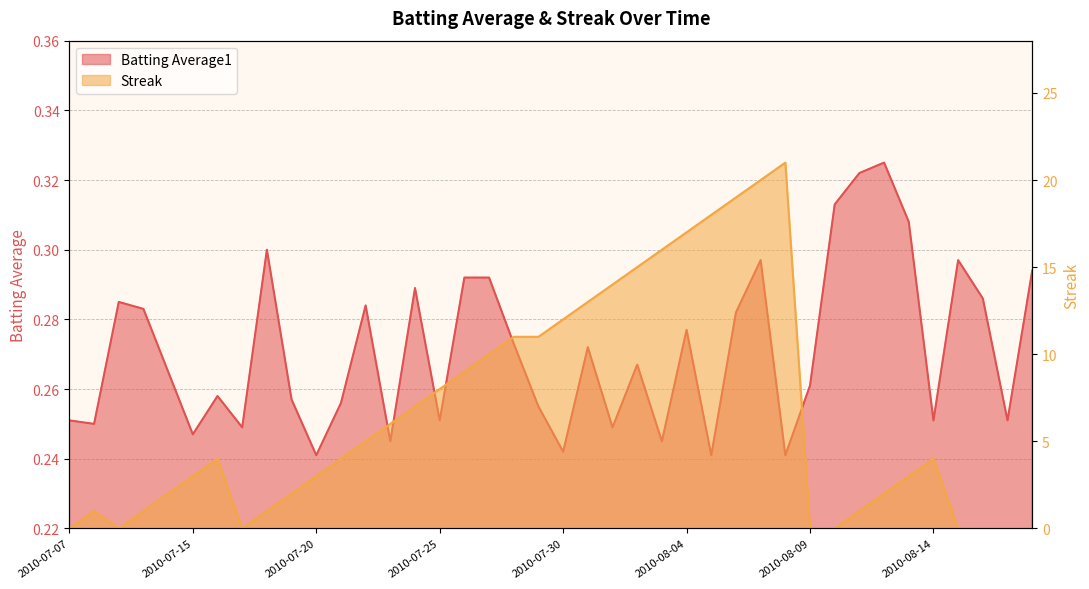

List the series in order of their peak value, lowest first.

Batting Average1, Streak